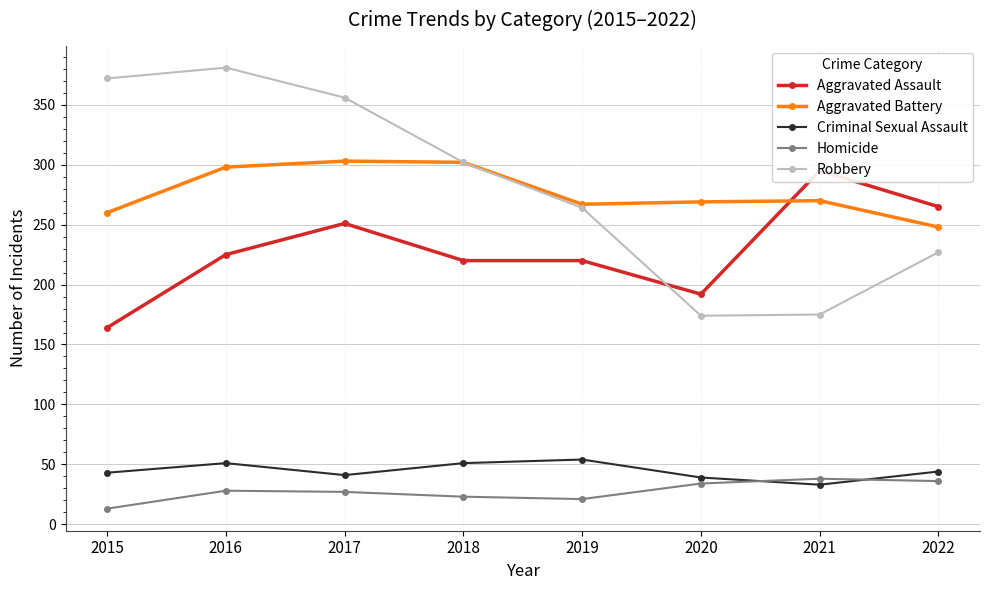

The value of Homicide at 2022 is 36. True or false?

True